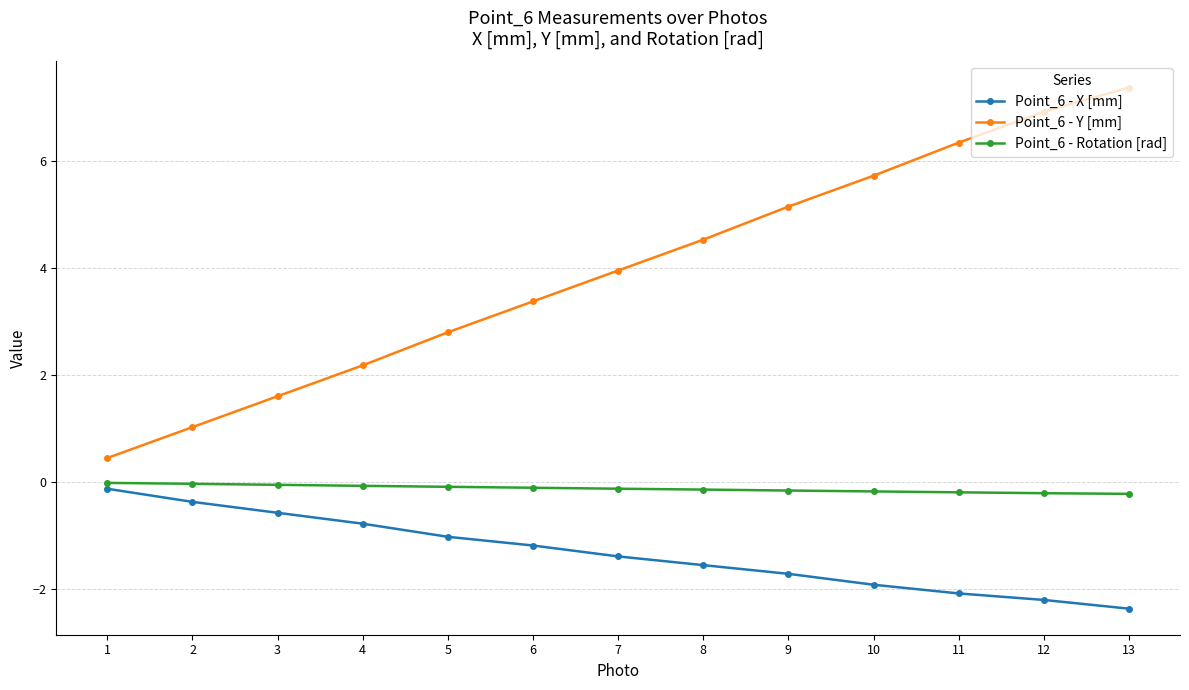

Rank the series at 5 from highest to lowest value.

Point_6 - Y [mm], Point_6 - Rotation [rad], Point_6 - X [mm]